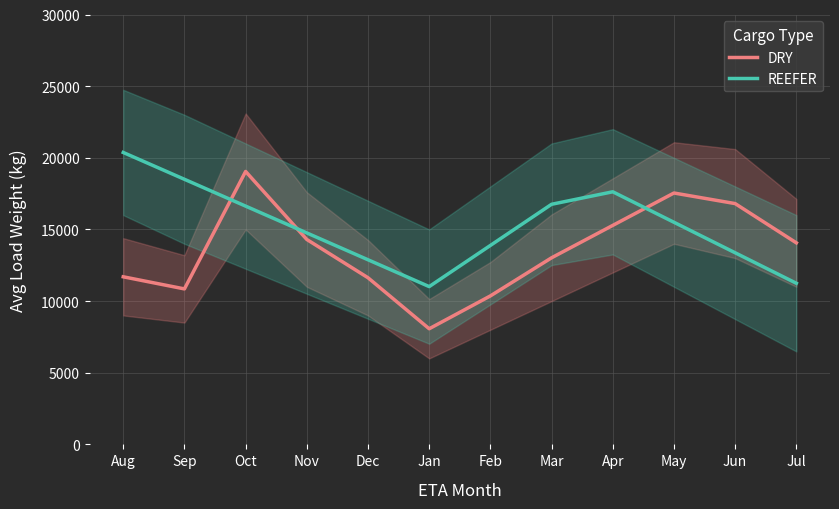

Does the chart display data point markers on the line(s)?

No